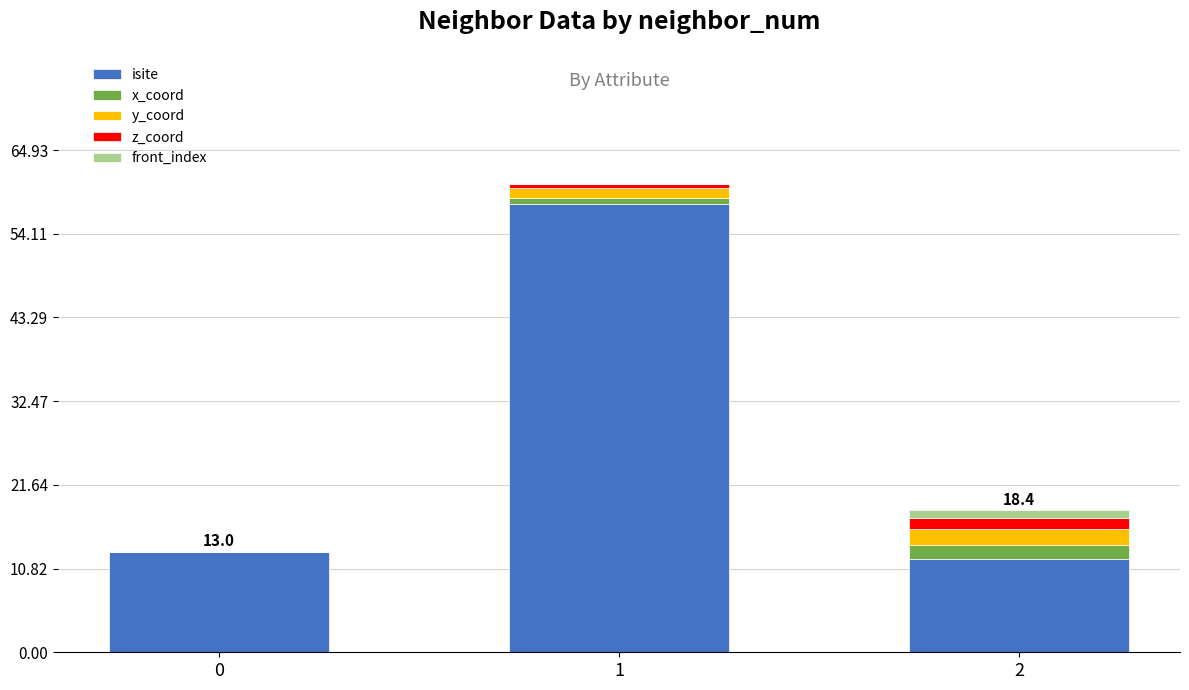

Reading left to right, what are the values for isite?

0=13.0	1=58.0	2=12.0